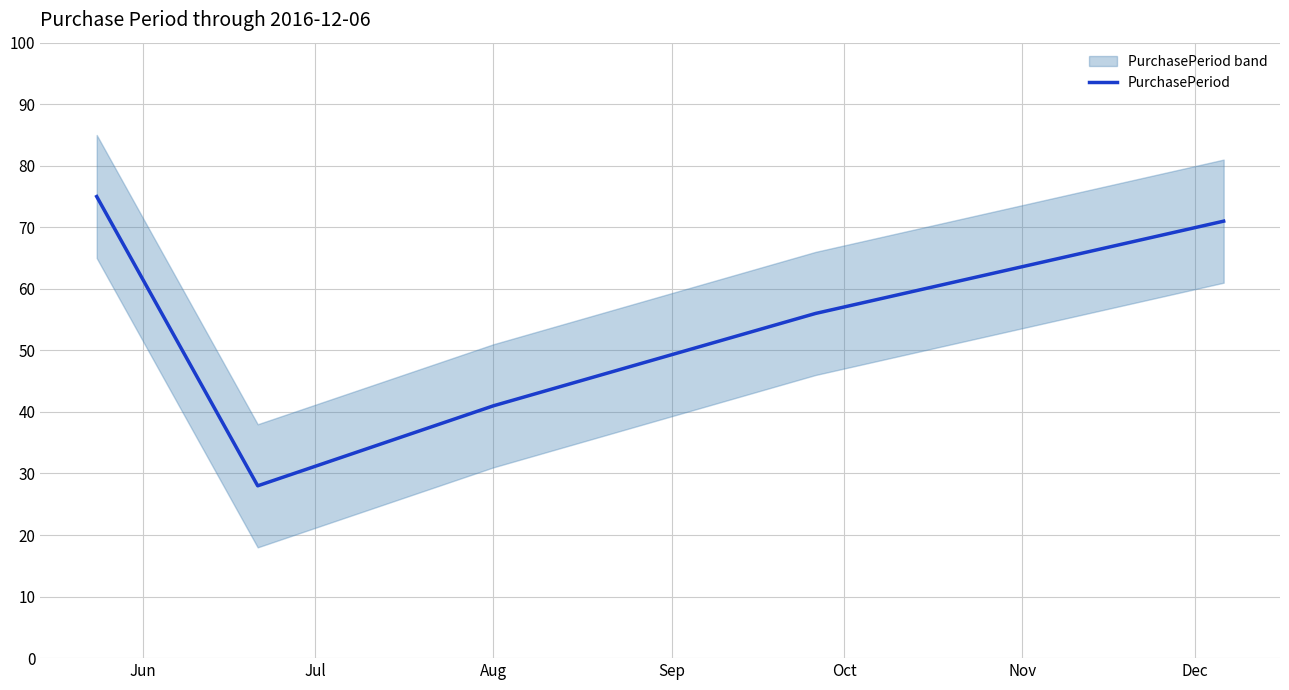

What is the smallest value displayed?

28